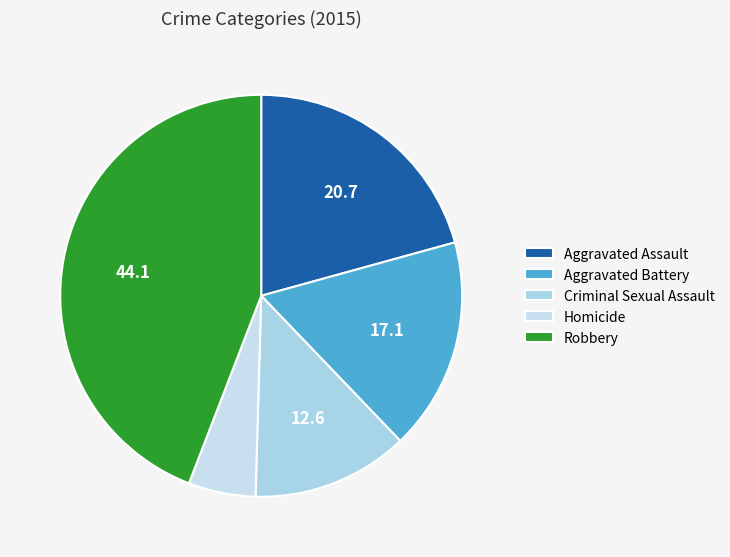

Is there any slice that represents more than half of the pie?

No